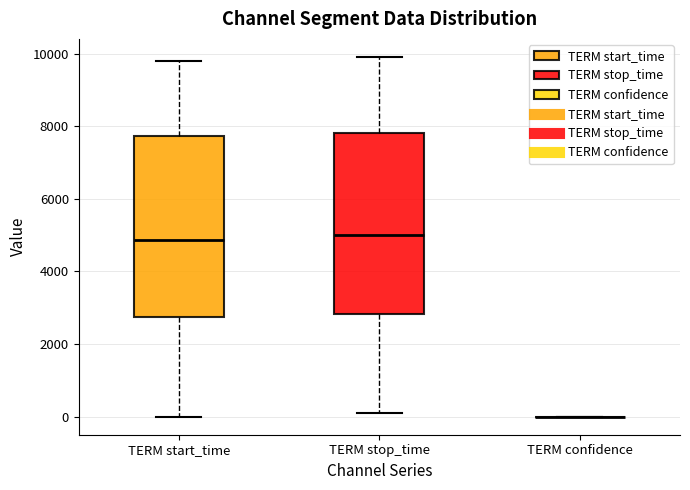

Reading left to right, read every box against the y-axis: the position of its median line, the range the box covers, and the ends of its whiskers. The values are not printed on the chart, so give them approximately, as read against the axis.

TERM start_time: median 4800, box 2800 to 7800, whiskers 0 to 9800
TERM stop_time: median 5000, box 2800 to 7800, whiskers 0 to 10000
TERM confidence: box collapsed to a line at 0, whiskers 0 to 0